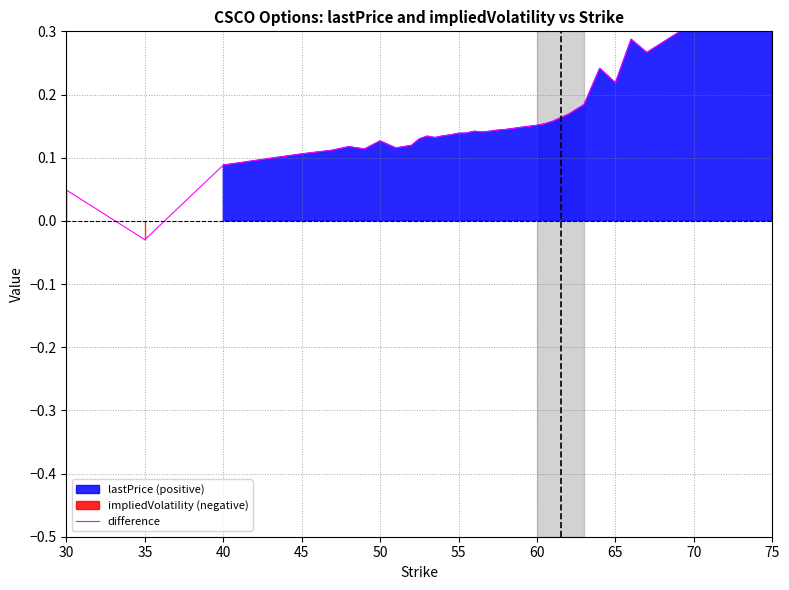

Read the value at 50.

0.1